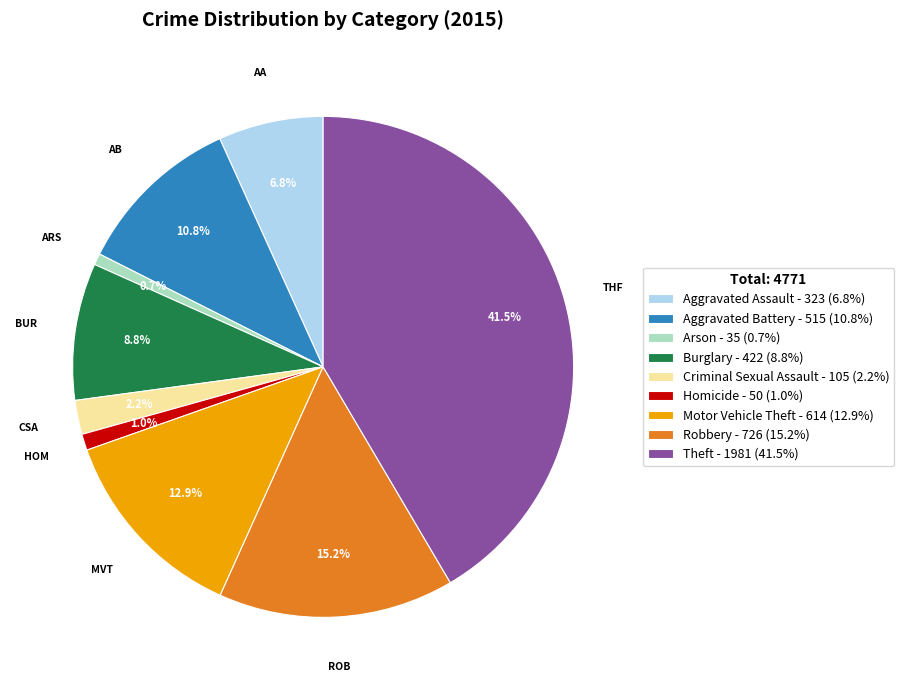

Does Aggravated Battery - 515 (10.8%) account for over 50% of the chart?

No